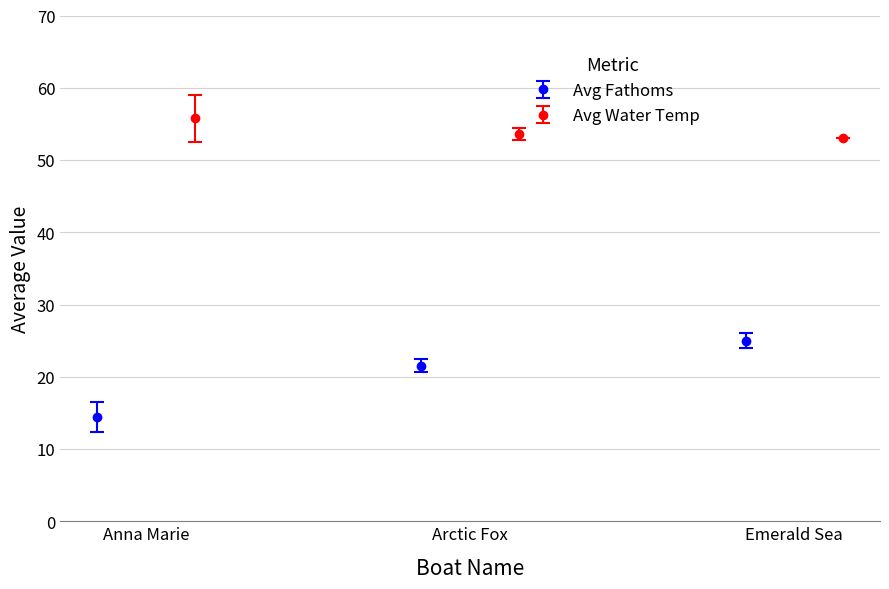

What is the value of the Avg Fathoms point at the 2nd from the left?

21.5